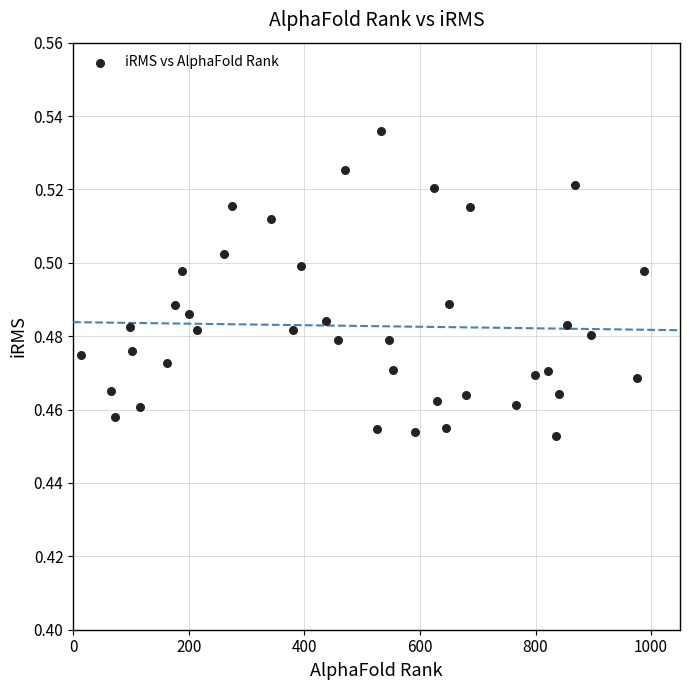

What is the range of X values (max minus min)?

975.0